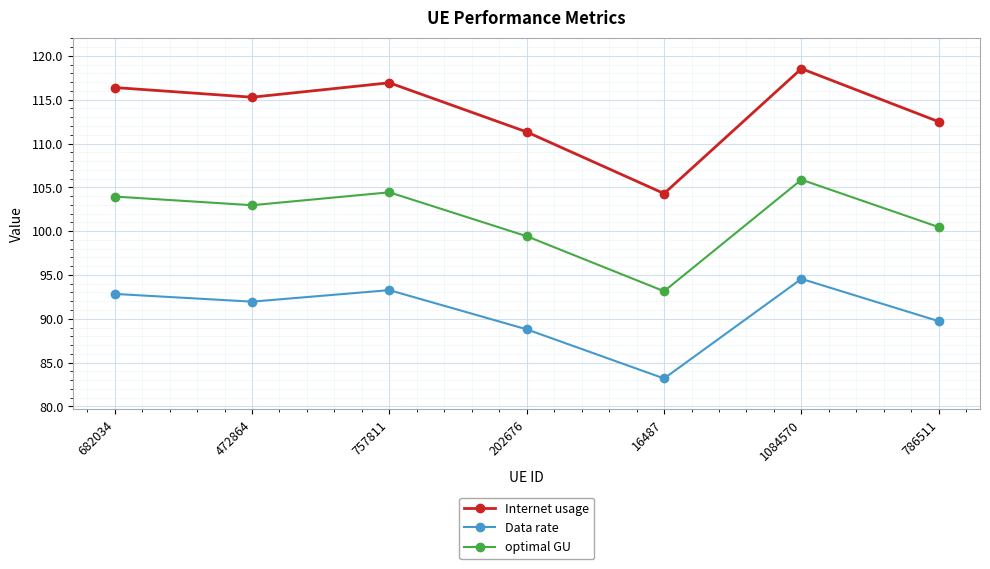

Rank the series at 682034 from lowest to highest value.

Data rate, optimal GU, Internet usage